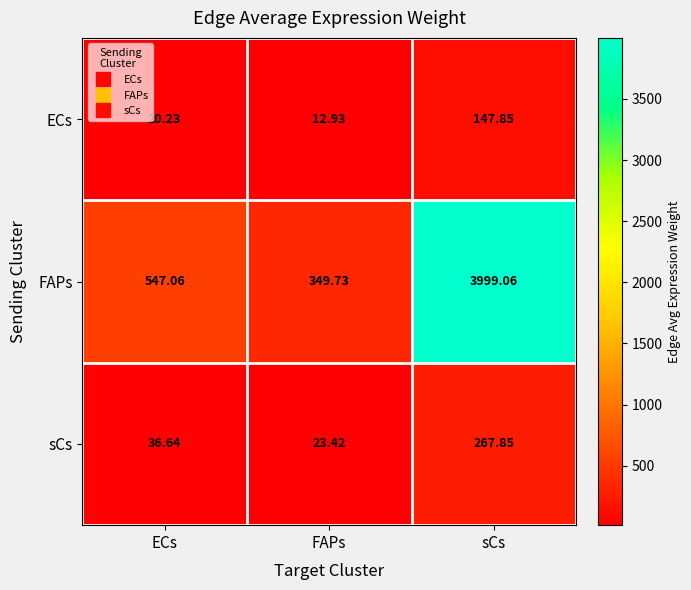

What is the total value across all series at ECs?

603.9